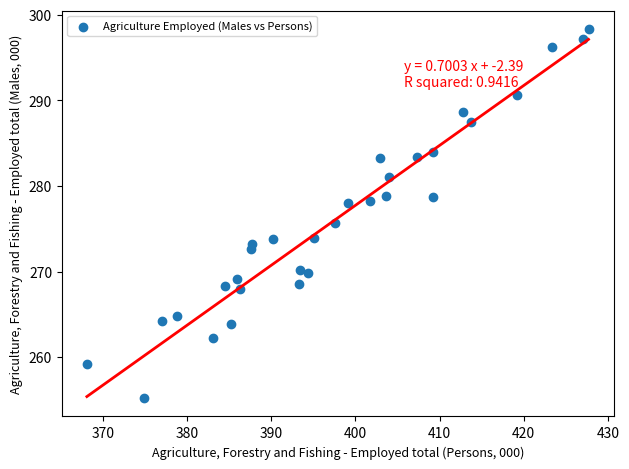

What is the range of Y values (max minus min)?

43.1